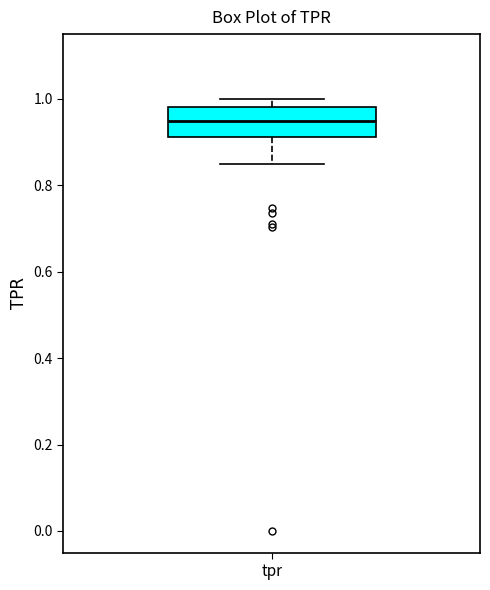

Read this box plot against the y-axis: the position of the median line, the range covered by the box, and the ends of both whiskers. The values are not printed on the chart, so give them approximately, as read against the axis.

median 0.94, box 0.92 to 0.98, whiskers 0.84 to 1.00